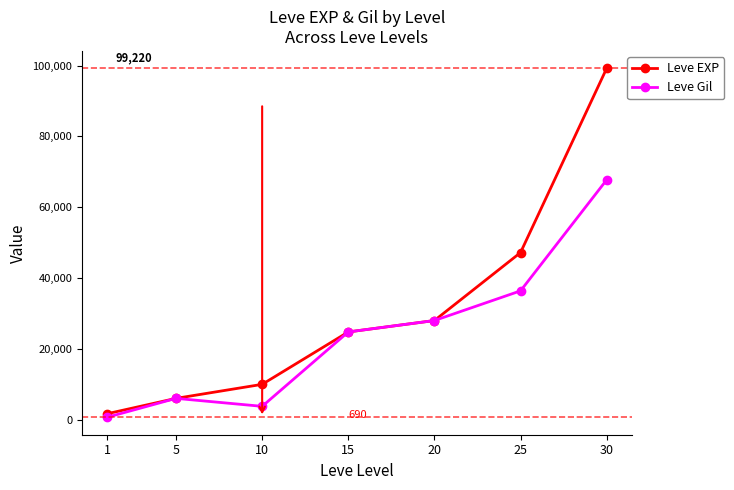

Which series has the largest range (max minus min)?

Leve EXP